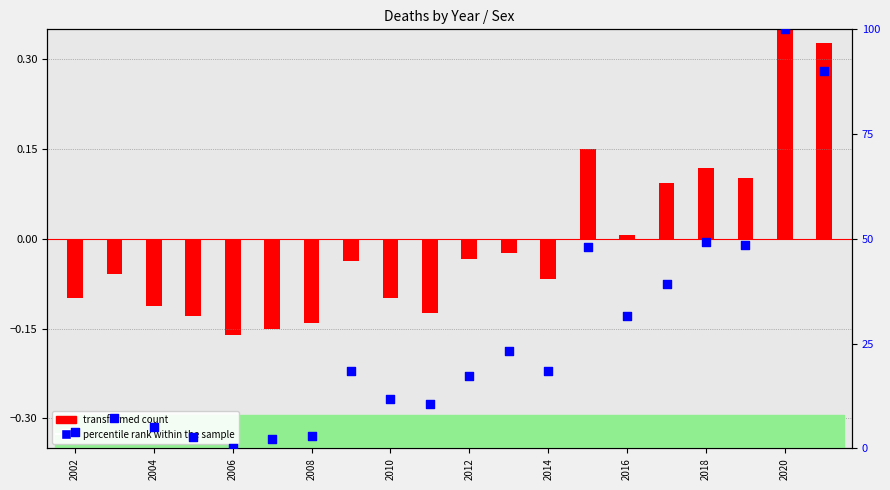

Which series reaches the minimum Y coordinate?

transformed count (all)